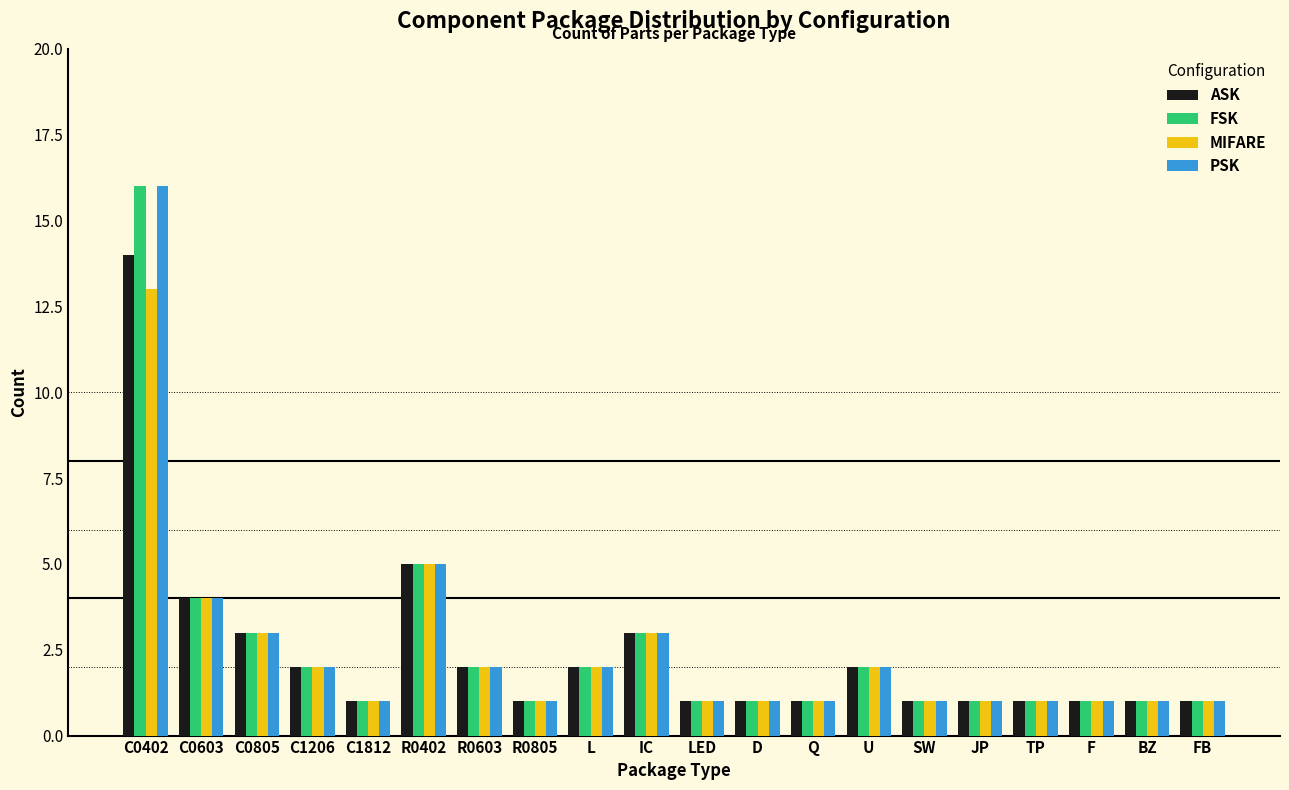

What is the greatest value displayed?

16